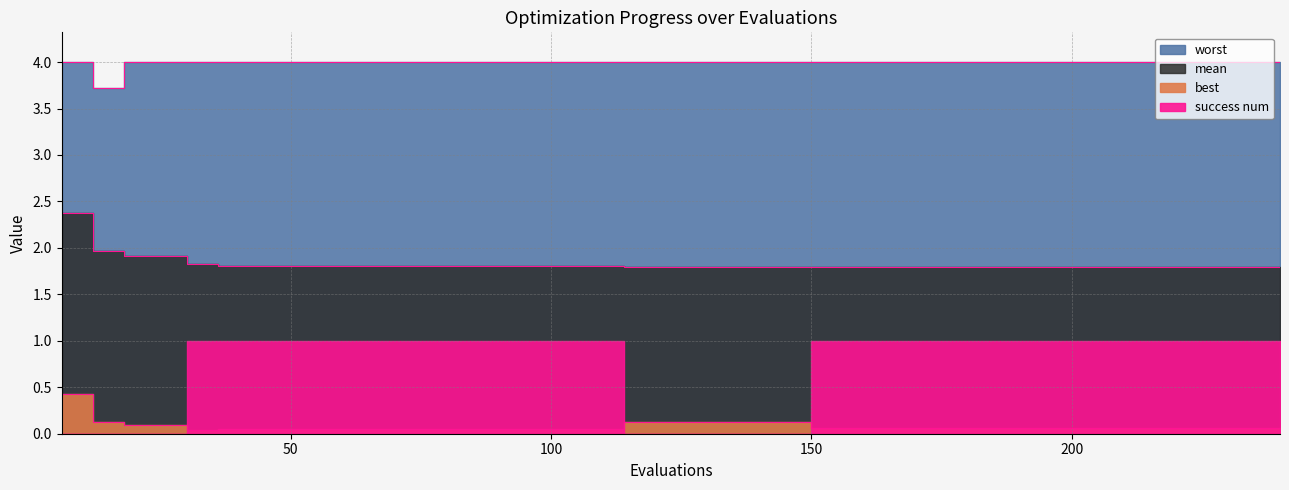

What is the difference between the maximum and minimum values in the best series?

0.4